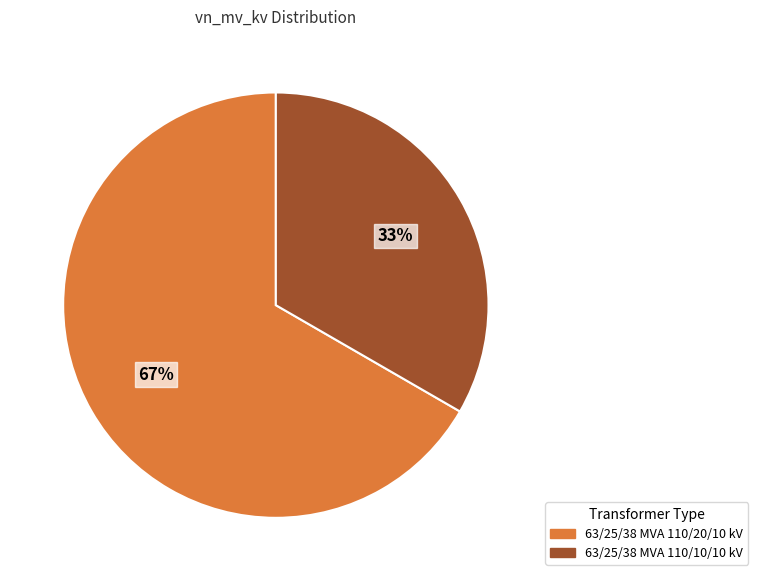

Which category has the smallest portion of the pie?

63/25/38 MVA 110/10/10 kV